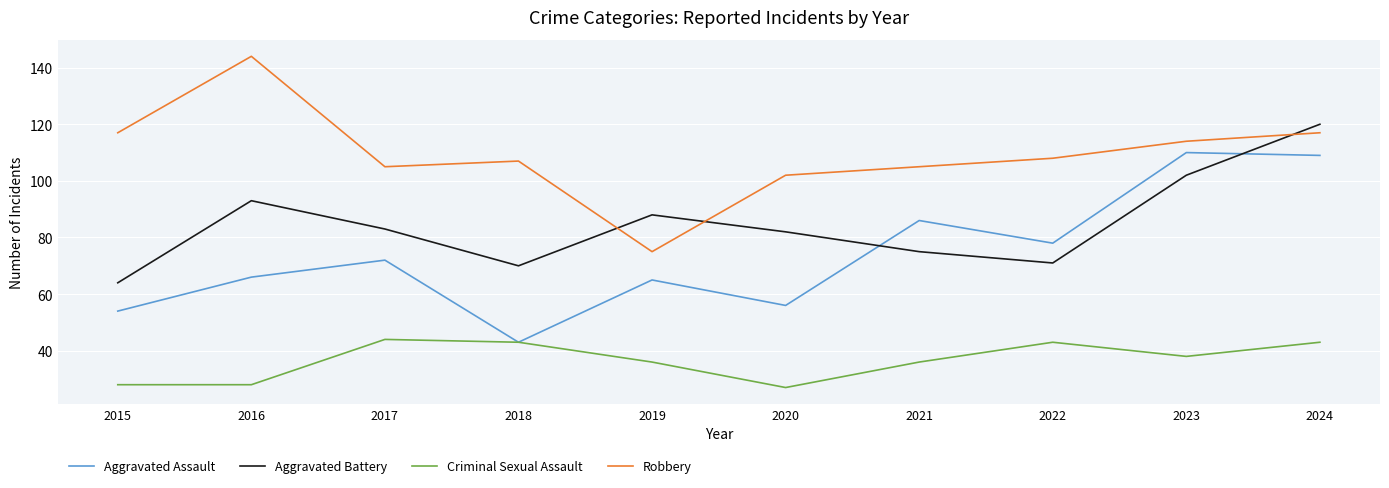

Which series changed the most between 2022 and 2023?

Aggravated Assault